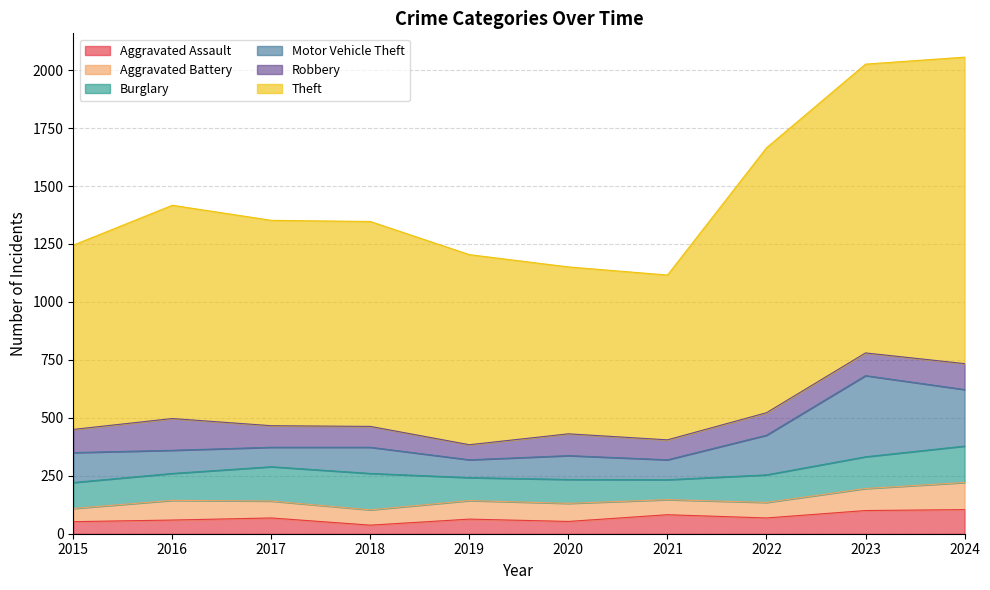

What is the value of the Burglary point at the 8th from the left?

119